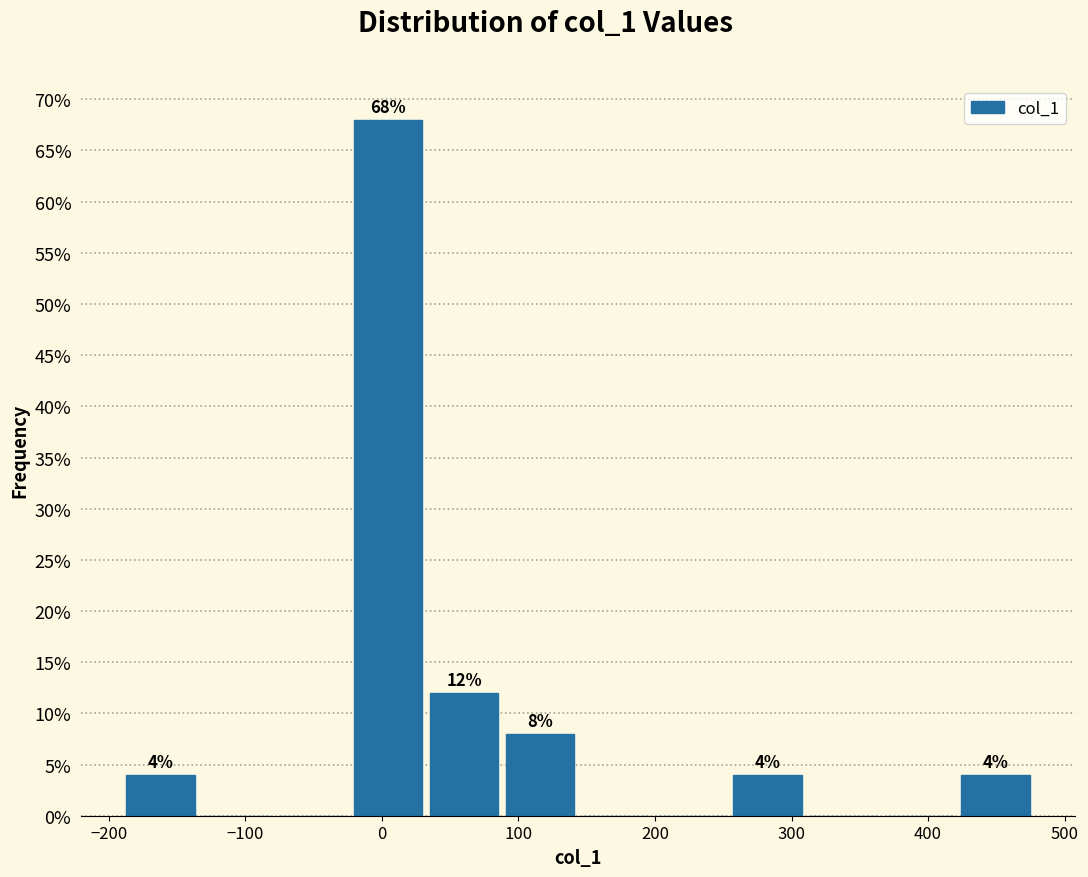

Over which range of the x-axis is the bar tallest?

-20 to 40